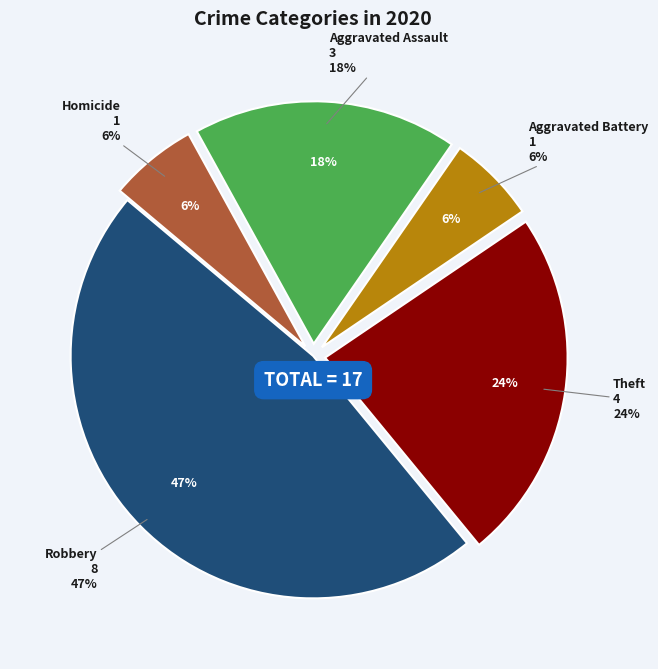

What portion of the pie excludes Theft?

76.5%